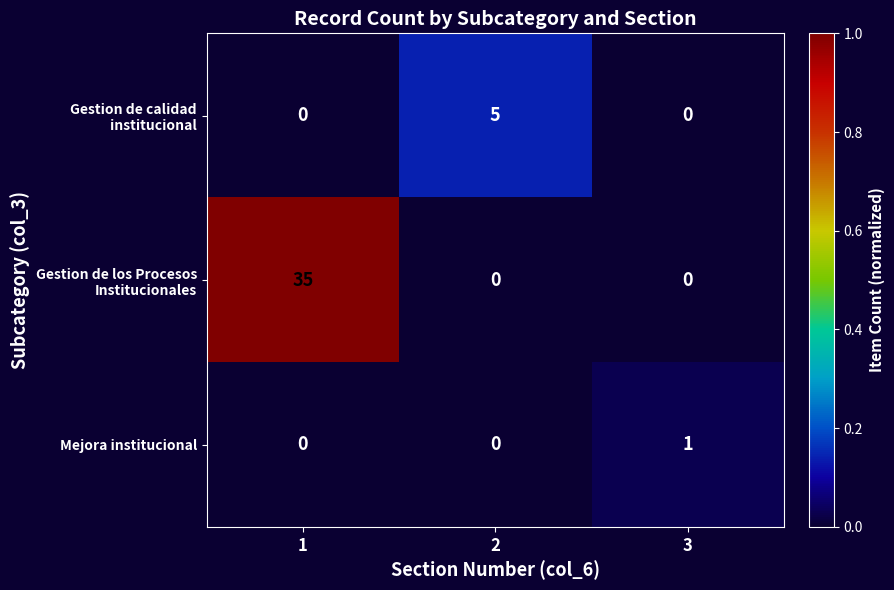

Is it true that Mejora institucional equals 1 at 3?

True